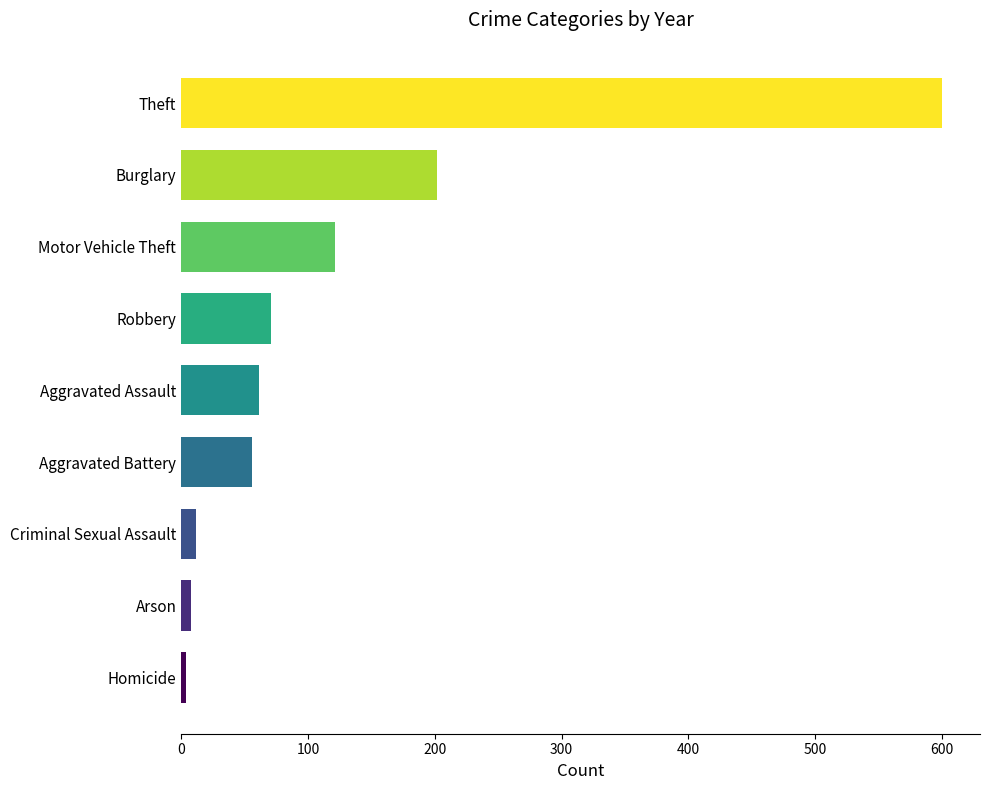

What is the maximum value shown in the chart?

600